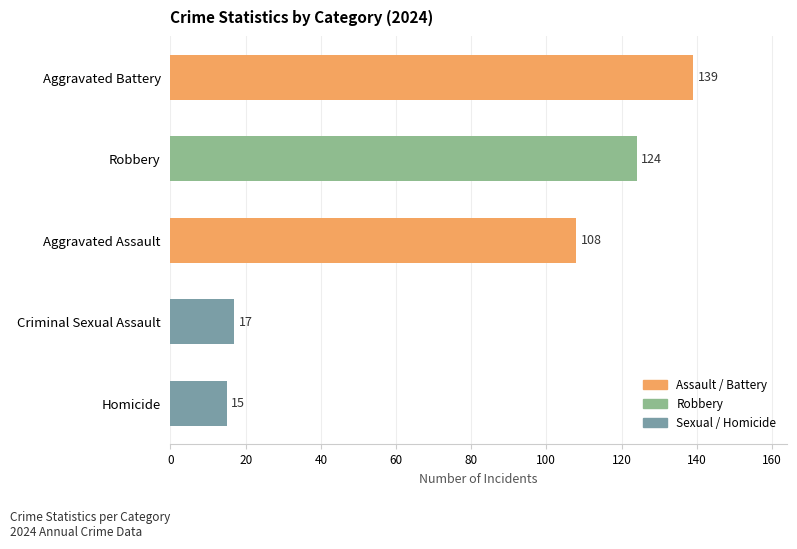

What is the minimum value shown in the chart?

15